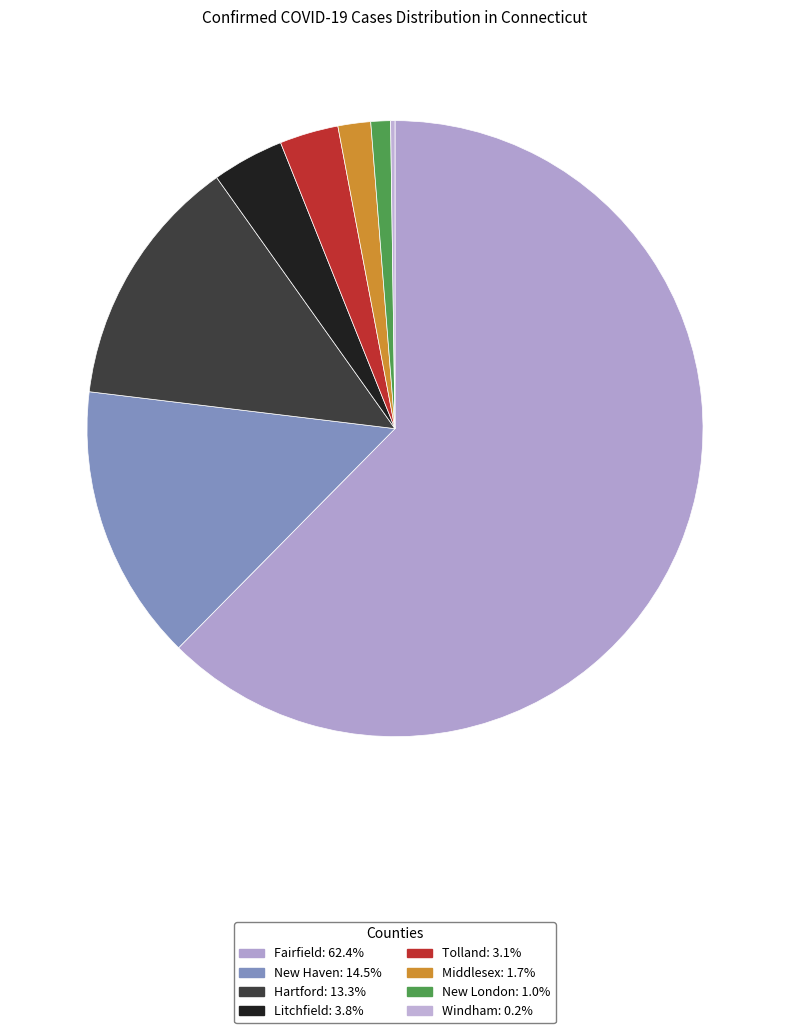

Combined, what portion of the pie is Windham and New London?

1.3%